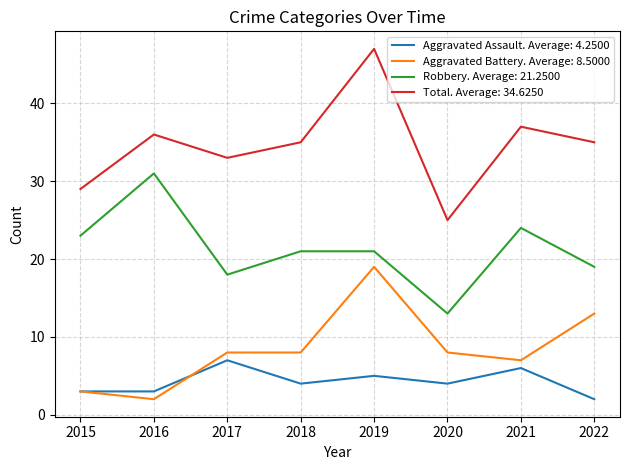

Which category has the highest value across all series?

2019